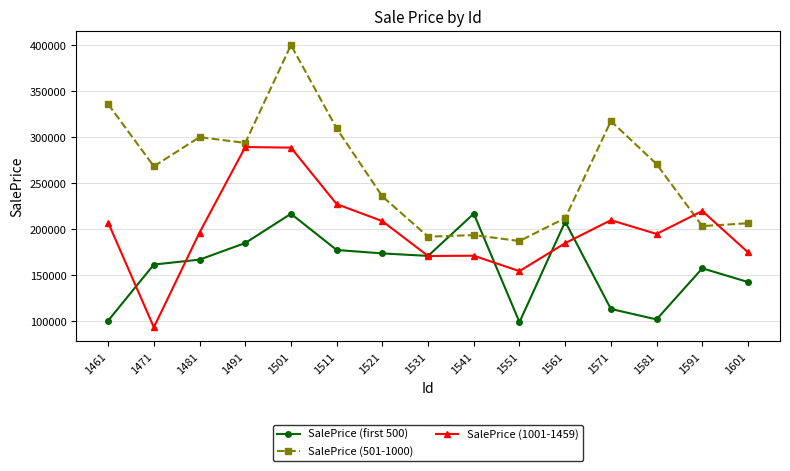

Rank the series by their maximum value, from highest to lowest.

SalePrice (501-1000), SalePrice (1001-1459), SalePrice (first 500)